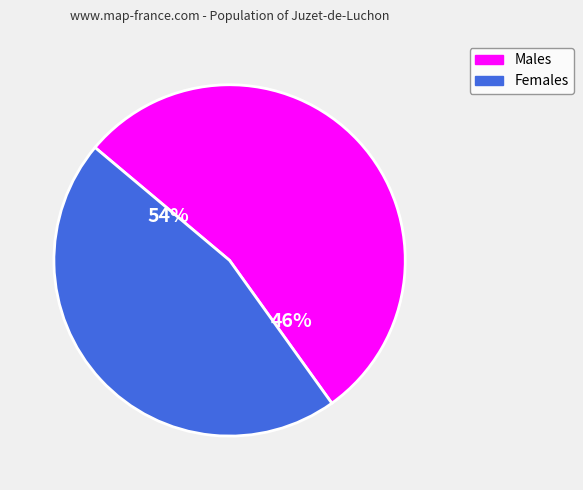

True or false: Other accounts for 9% of the total.

False